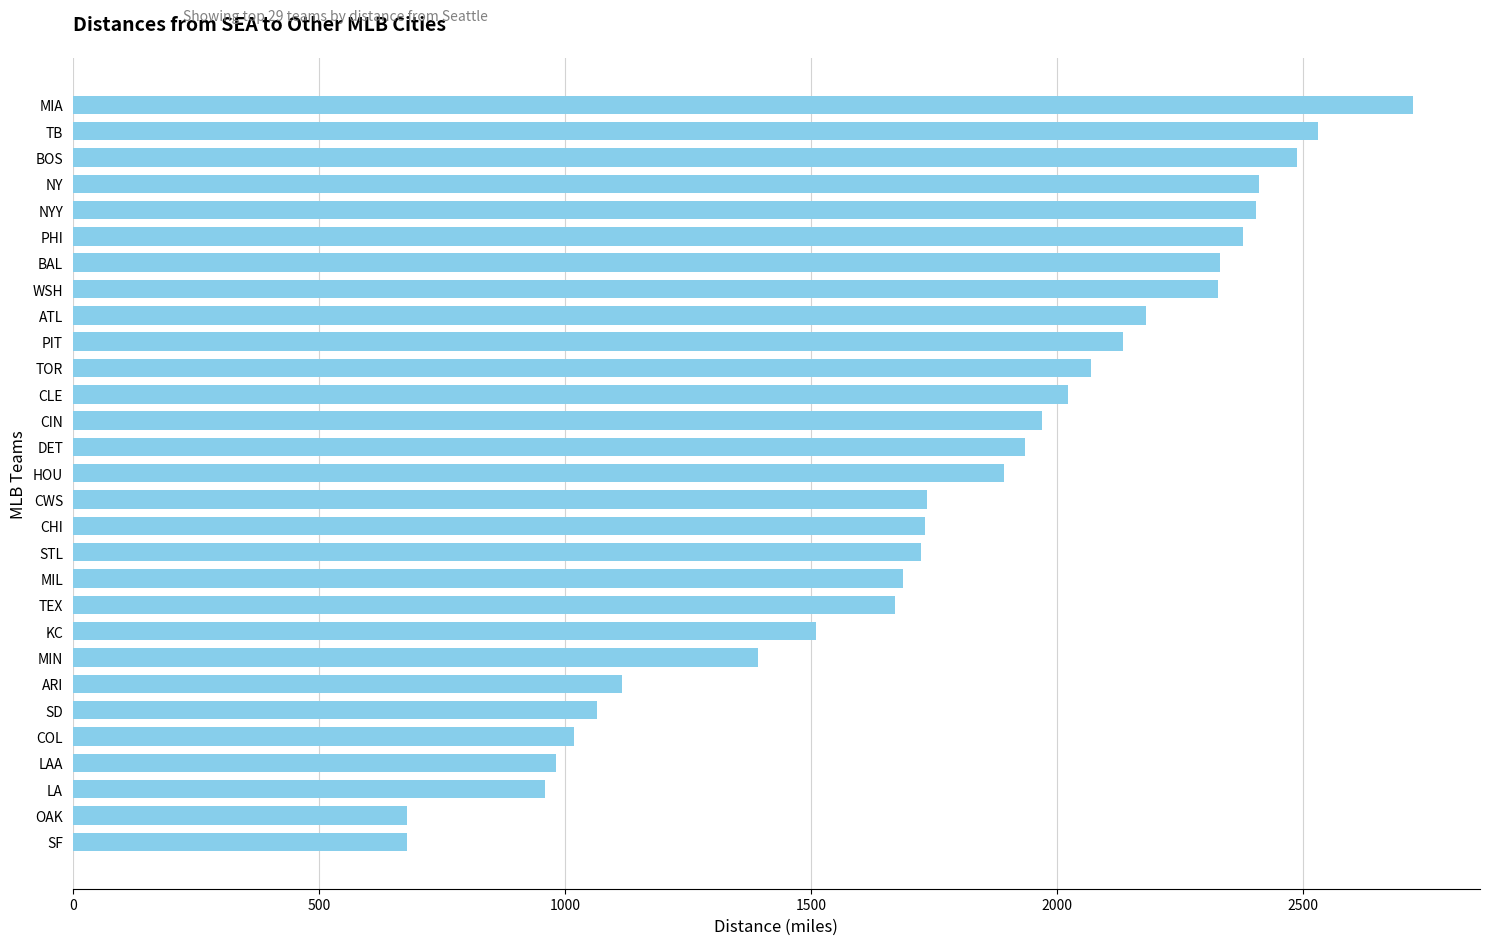

How many series are shown in this chart?

1